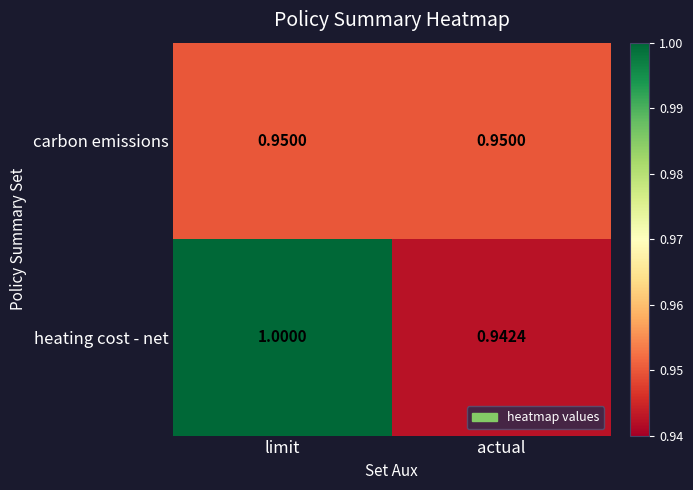

Where is heating cost - net nearest to the value 0?

actual